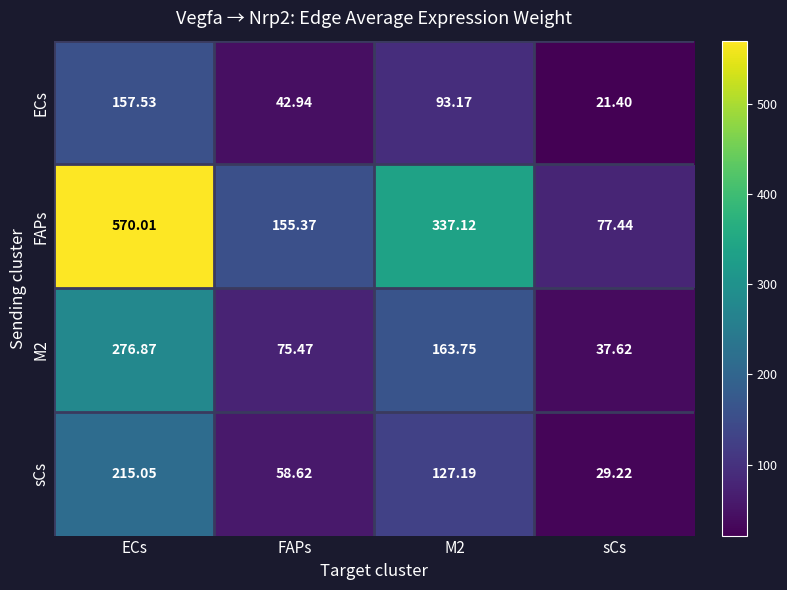

Which series has the largest range (max minus min)?

FAPs